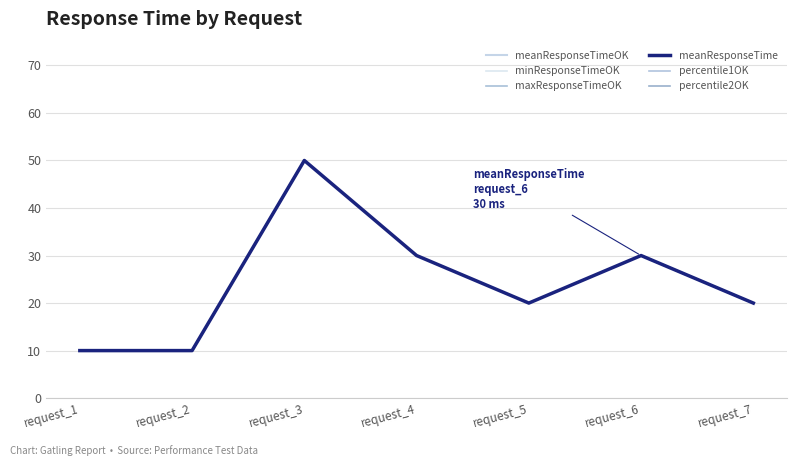

True or false: percentile2OK has a value of 30.0 at request_6.

True